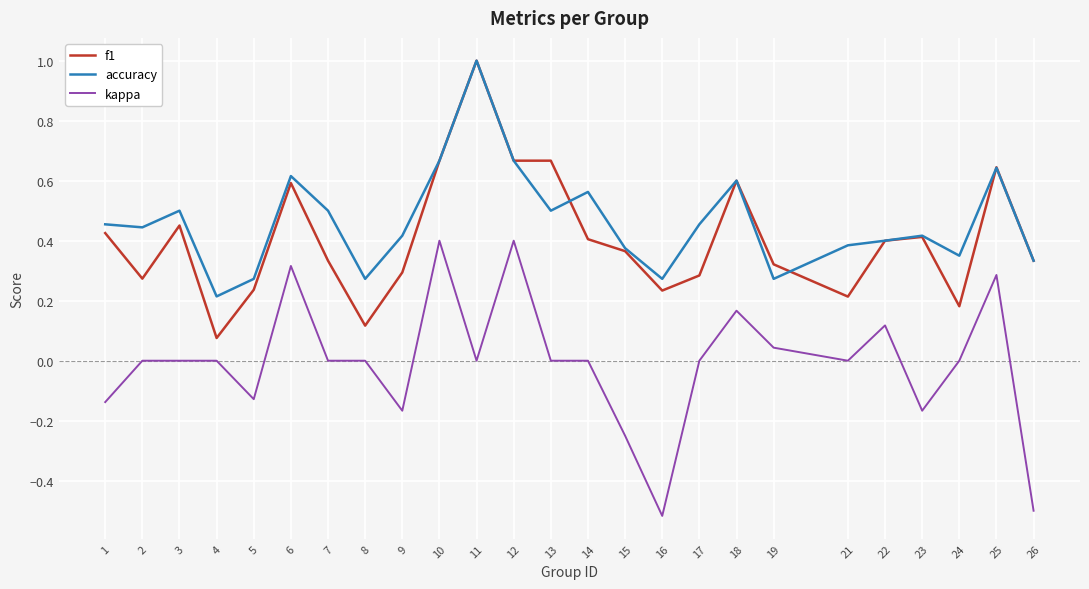

What is the maximum value shown in the chart?

1.0